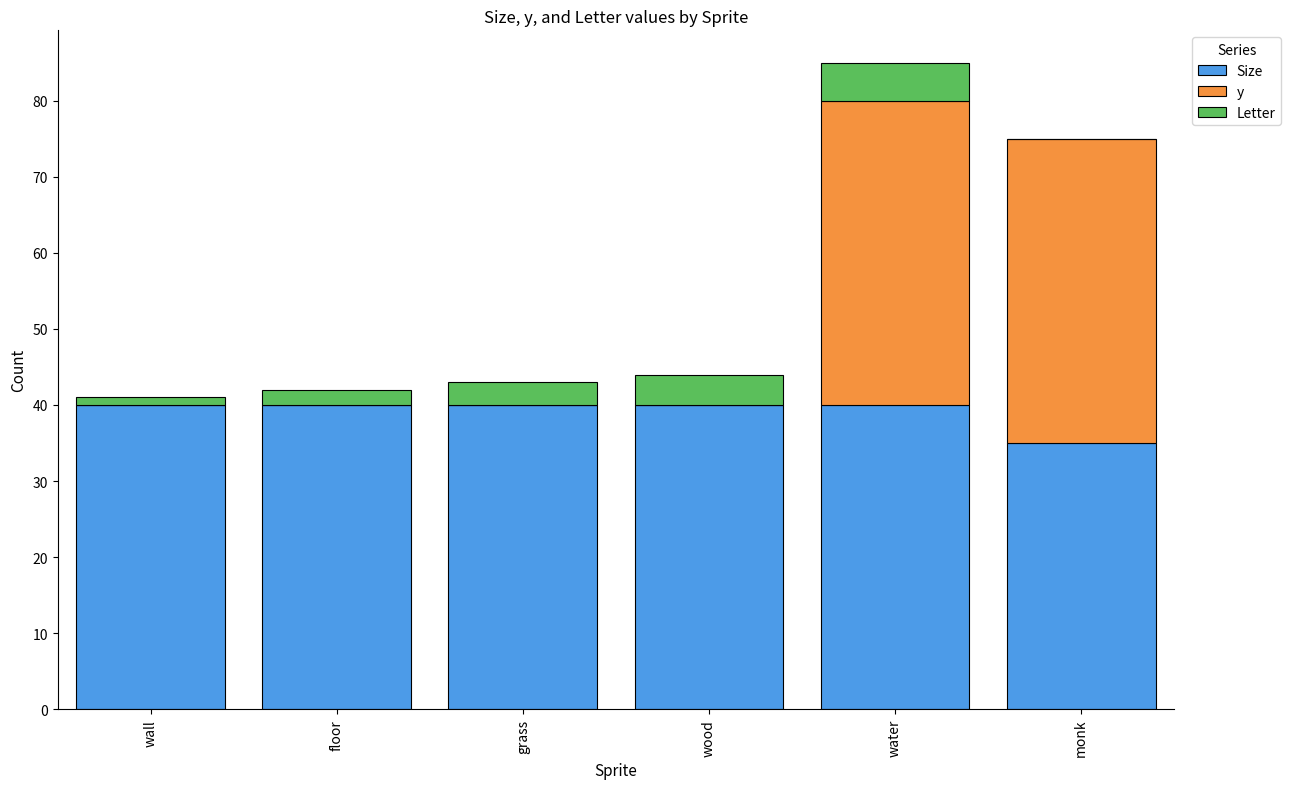

Reading left to right, list the values for the Size series.

wall=40	floor=40	grass=40	wood=40	water=40	monk=35